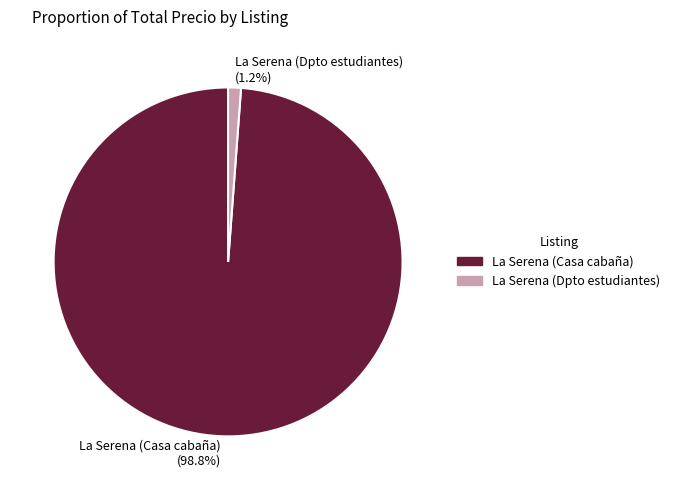

How much of the chart is everything except La Serena (Dpto estudiantes)?

98.8%